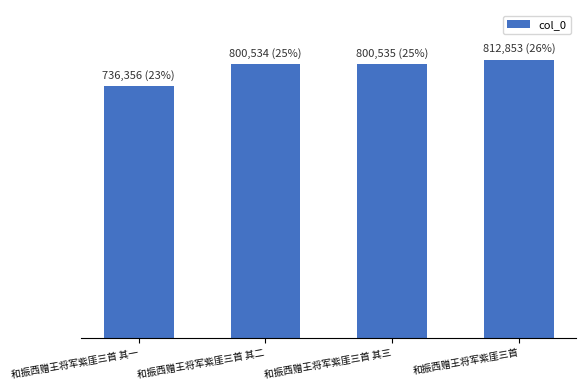

Does the chart contain any negative values?

No